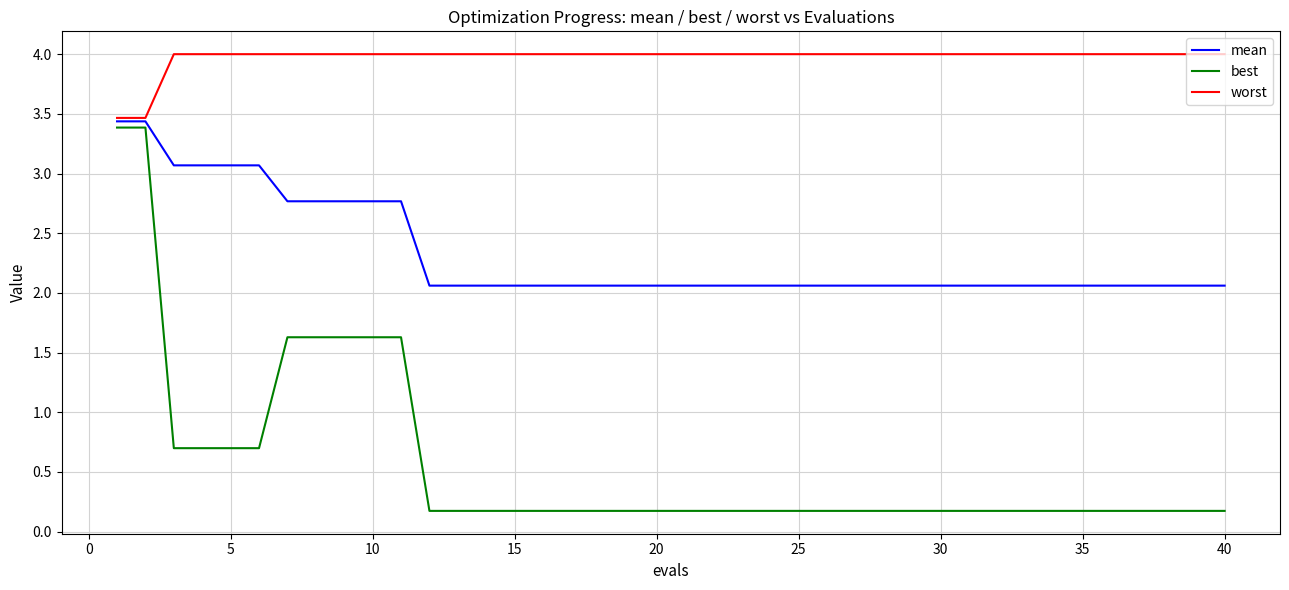

Which series has the largest range (max minus min)?

best